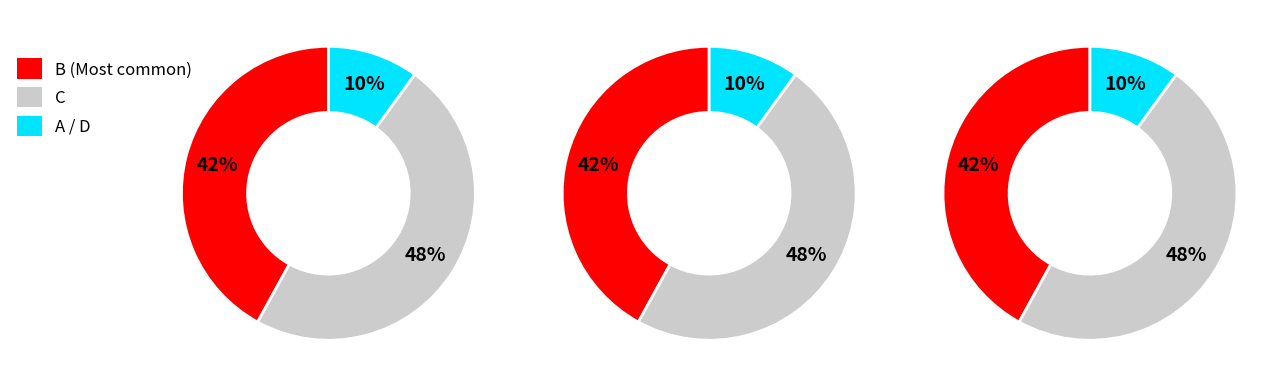

Between B and A, which is larger?

B